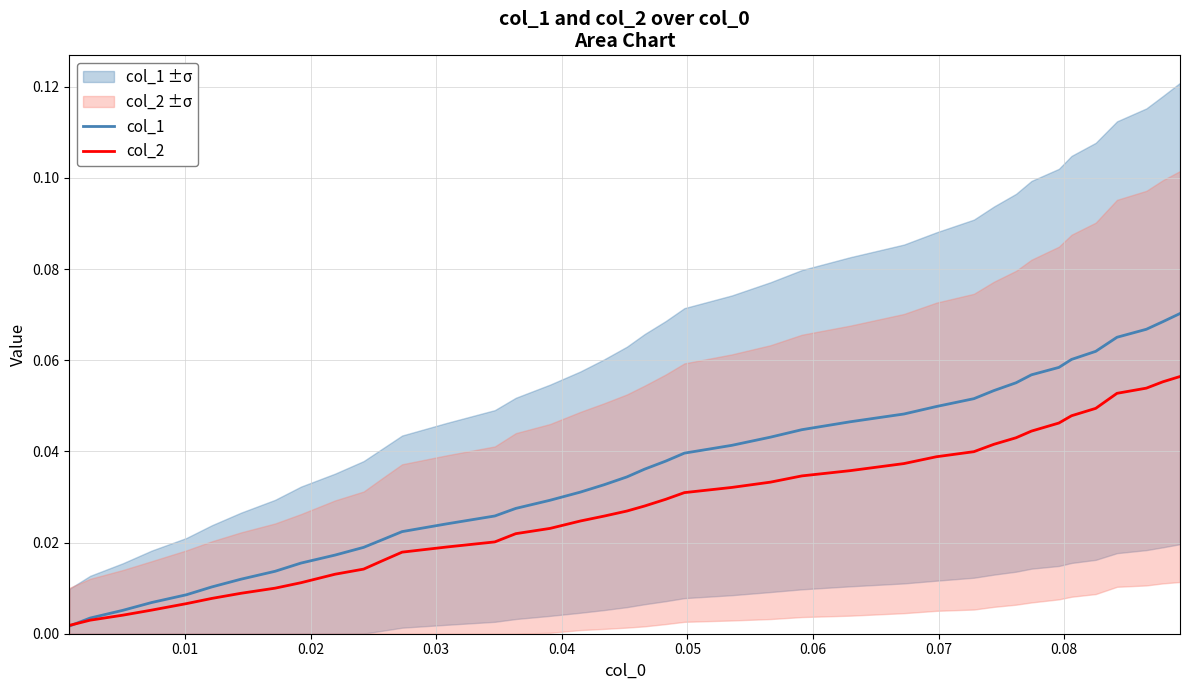

Reading left to right, transcribe all the data shown in this chart.

col_1: 0.0	0.0	0.0	0.0	0.0	0.0	0.0	0.0	0.0	0.0	0.0	0.0	0.0	0.0	0.0	0.0	0.0	0.0	0.0	0.0	0.0	0.0	0.0	0.0	0.0	0.0	0.0	0.0	0.0	0.1	0.1	0.1	0.1	0.1	0.1	0.1	0.1	0.1	0.1	0.1
col_2: 0.0	0.0	0.0	0.0	0.0	0.0	0.0	0.0	0.0	0.0	0.0	0.0	0.0	0.0	0.0	0.0	0.0	0.0	0.0	0.0	0.0	0.0	0.0	0.0	0.0	0.0	0.0	0.0	0.0	0.0	0.0	0.0	0.0	0.0	0.0	0.0	0.1	0.1	0.1	0.1